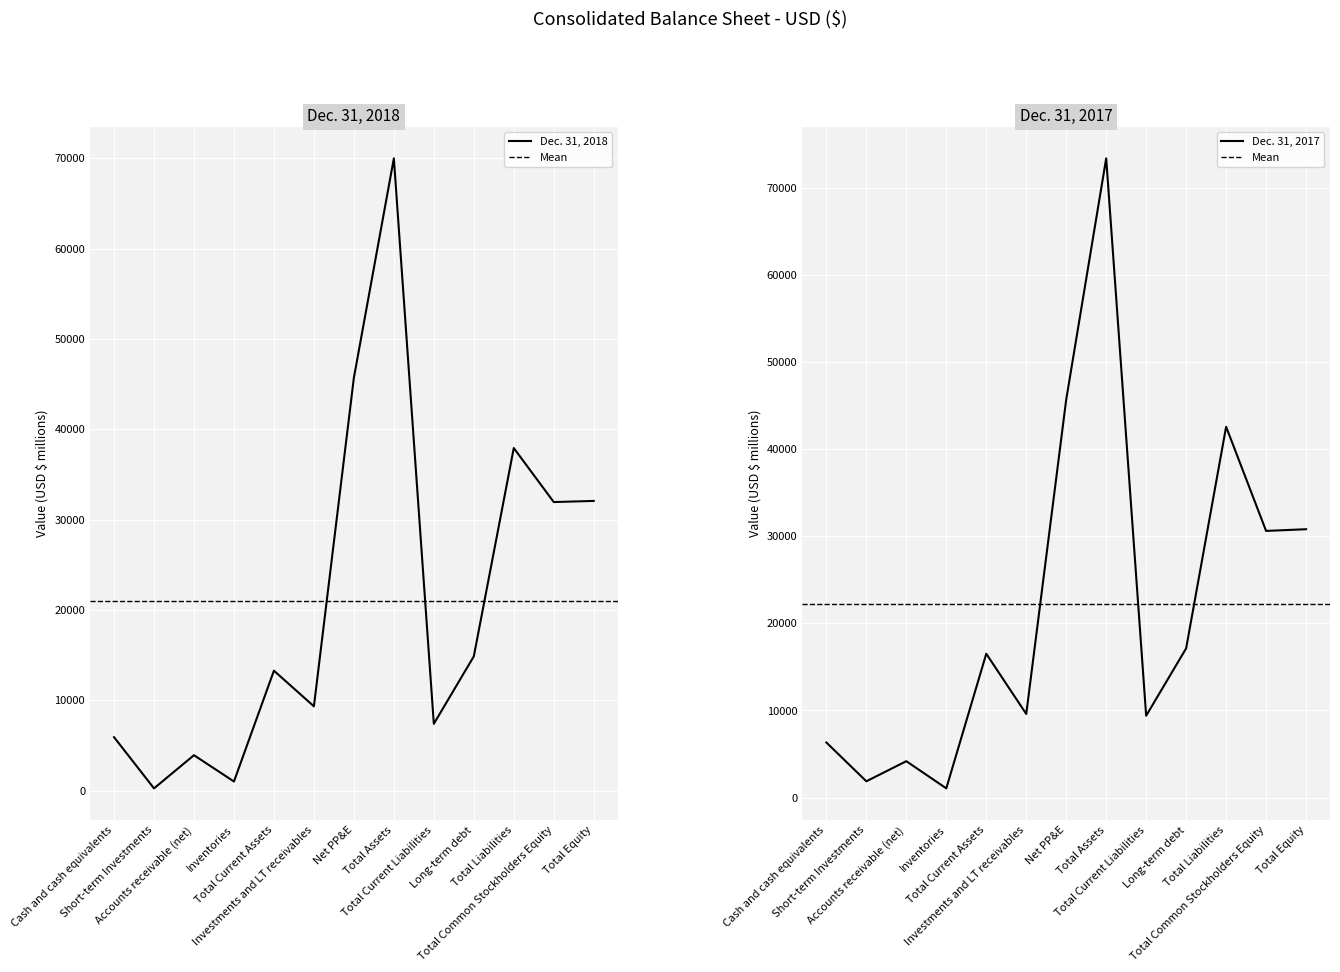

Which series has the largest total across all categories?

Dec. 31, 2017